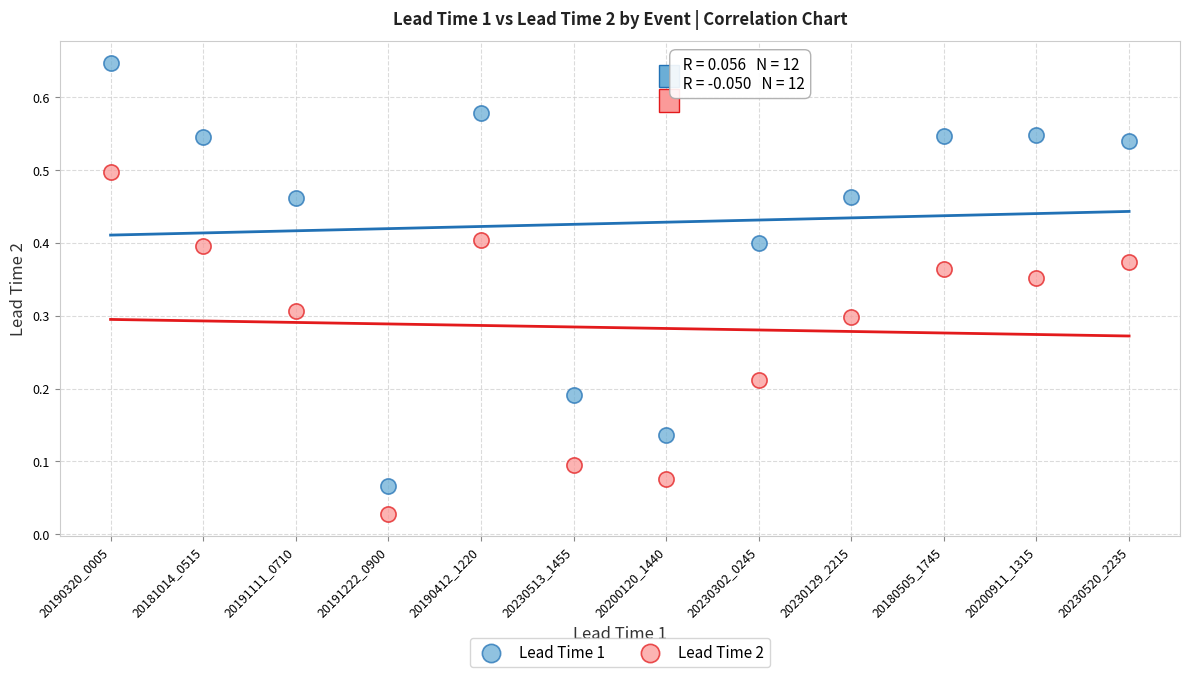

Which series reaches the minimum Y coordinate?

Lead Time 2